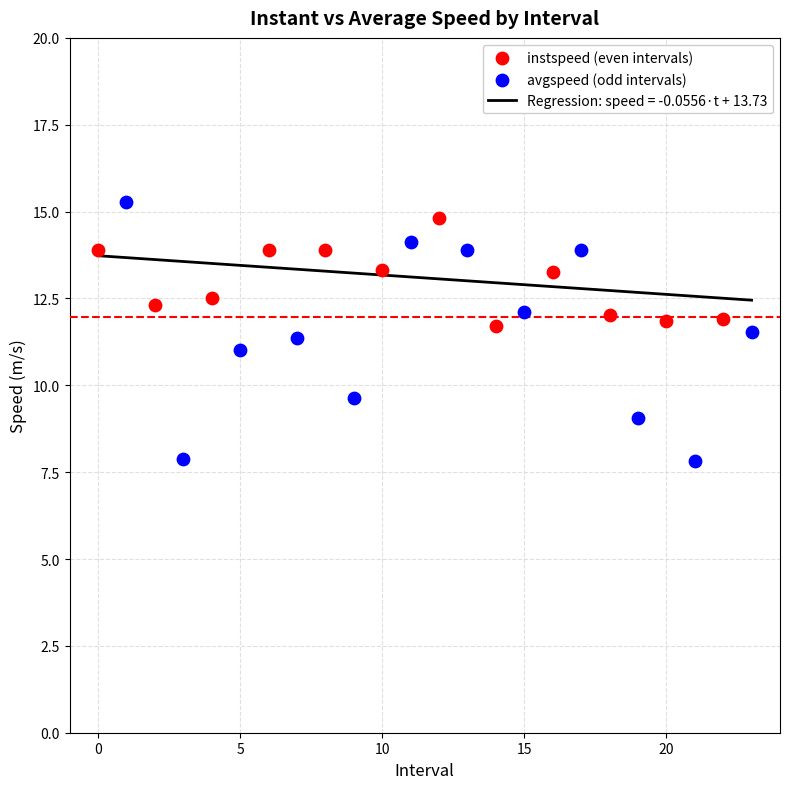

Which series has the widest spread of Y values?

avgspeed (odd intervals)